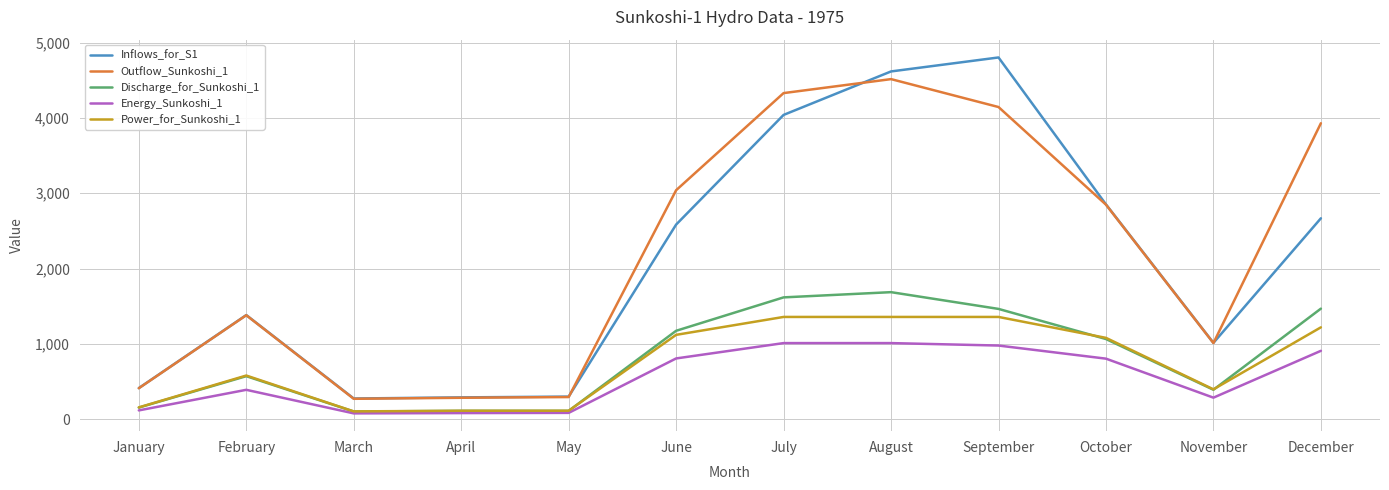

Is the value of Energy_Sunkoshi_1 at November greater than the value of Discharge_for_Sunkoshi_1 at February?

No